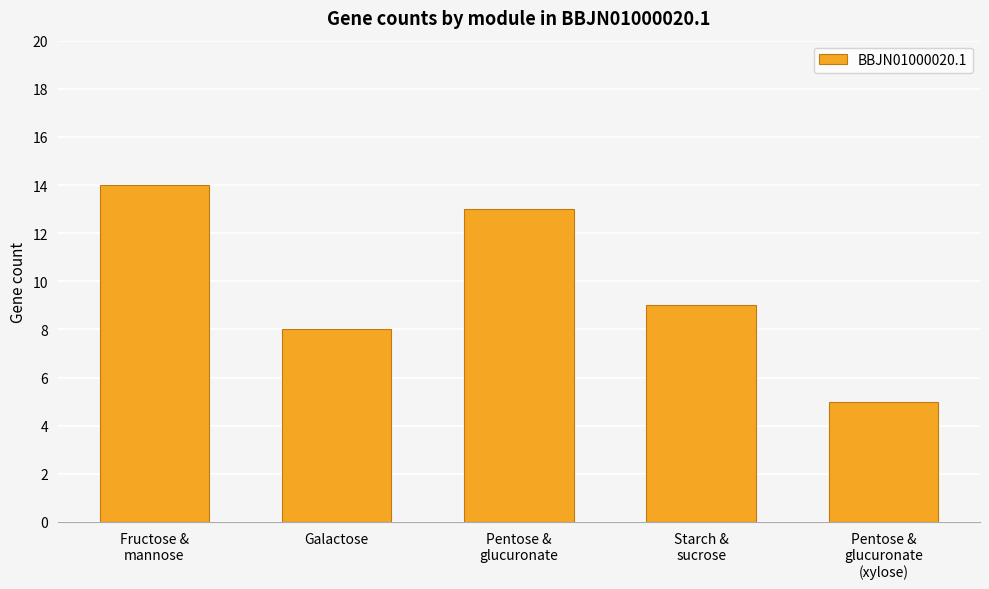

What is the difference between the maximum and minimum values?

9